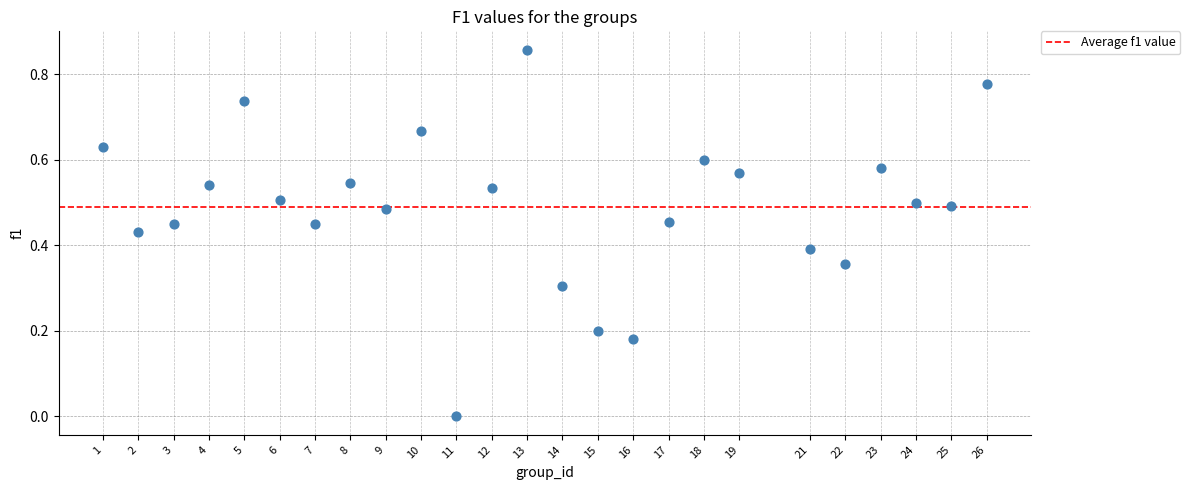

What is the range of X values (max minus min)?

25.0